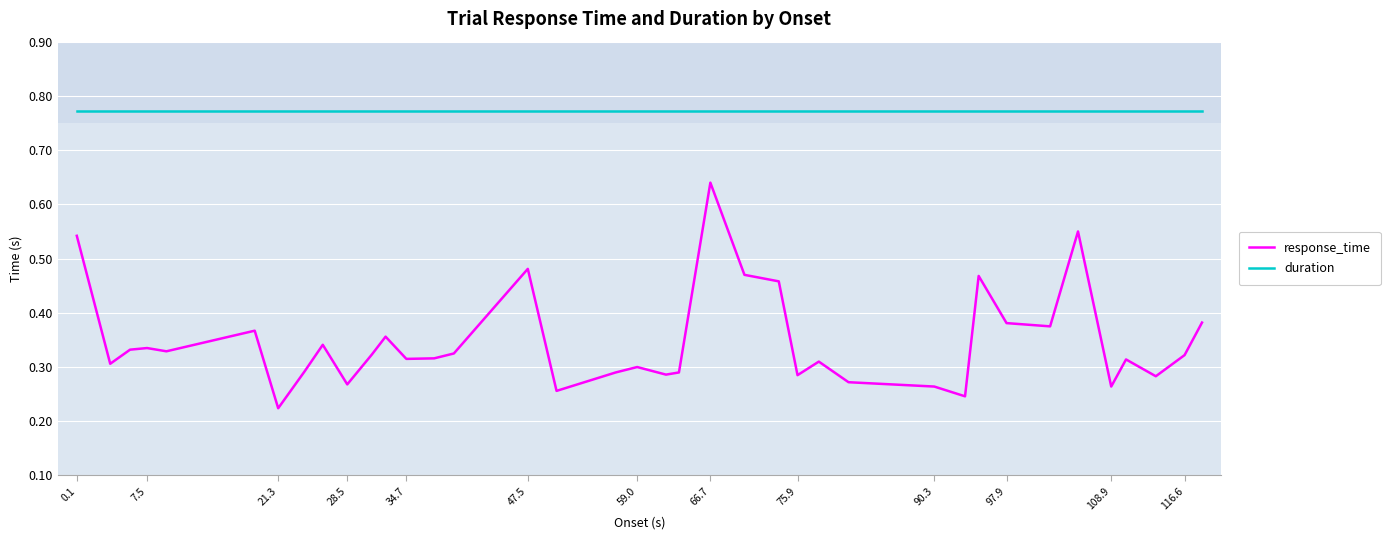

List the series in order of their overall mean, highest first.

duration, response_time